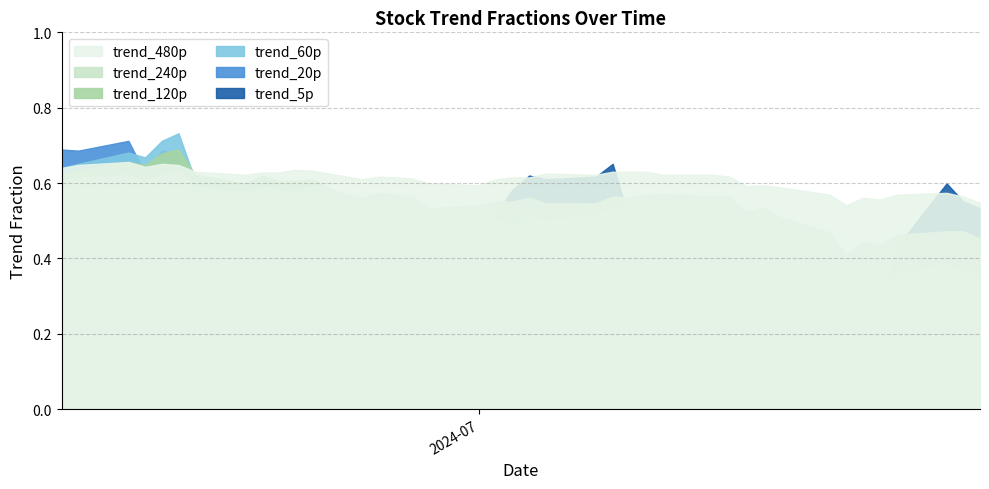

Reading right to left, list all the values displayed in this chart.

trend_5p: 0.5	0.5	0.5	0.4	0.5	0.5	0.2	0.2	0.3	0.3	0.3	0.4	0.2	0.3	0.3	0.3	0.2	0.3	0.5	0.6	0.6	0.6	0.6	0.7	0.5	0.5	0.4	0.4	0.4	0.1	0.3	0.2	0.2	0.1	0.1	0.2	0.4	0.6	0.6	0.5
trend_20p: 0.7	0.7	0.7	0.6	0.7	0.7	0.4	0.4	0.4	0.4	0.4	0.4	0.3	0.3	0.3	0.3	0.2	0.2	0.2	0.2	0.3	0.3	0.3	0.4	0.4	0.4	0.4	0.4	0.4	0.2	0.3	0.2	0.2	0.1	0.1	0.1	0.2	0.2	0.2	0.2
trend_60p: 0.6	0.7	0.7	0.7	0.7	0.7	0.6	0.6	0.6	0.6	0.6	0.6	0.5	0.5	0.5	0.5	0.4	0.5	0.5	0.5	0.5	0.5	0.5	0.6	0.6	0.6	0.6	0.6	0.6	0.5	0.5	0.4	0.3	0.2	0.2	0.2	0.2	0.3	0.2	0.2
trend_120p: 0.6	0.6	0.7	0.6	0.7	0.7	0.6	0.6	0.6	0.6	0.6	0.6	0.5	0.5	0.5	0.5	0.5	0.5	0.5	0.5	0.5	0.5	0.5	0.5	0.5	0.5	0.5	0.5	0.5	0.5	0.5	0.4	0.4	0.3	0.3	0.3	0.4	0.4	0.4	0.3
trend_240p: 0.6	0.6	0.6	0.6	0.6	0.6	0.6	0.6	0.6	0.6	0.6	0.6	0.6	0.6	0.6	0.6	0.5	0.5	0.6	0.6	0.6	0.5	0.5	0.6	0.6	0.6	0.6	0.6	0.6	0.5	0.5	0.5	0.5	0.4	0.4	0.4	0.5	0.5	0.5	0.5
trend_480p: 0.6	0.6	0.7	0.6	0.7	0.6	0.6	0.6	0.6	0.6	0.6	0.6	0.6	0.6	0.6	0.6	0.6	0.6	0.6	0.6	0.6	0.6	0.6	0.6	0.6	0.6	0.6	0.6	0.6	0.6	0.6	0.6	0.6	0.5	0.6	0.6	0.6	0.6	0.6	0.5